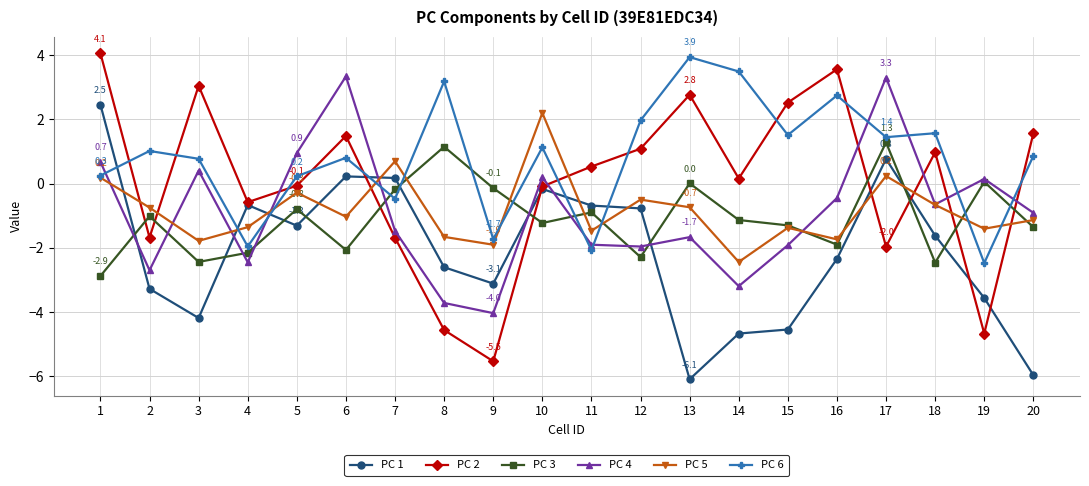

In PC 5, how many points are lower than both neighbors (excluding endpoints)?

7